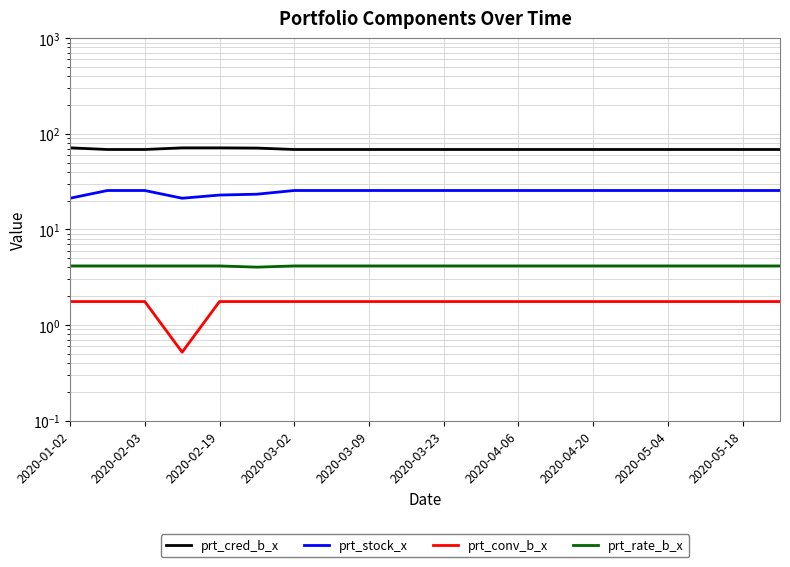

The prt_stock_x series shows 33.8 at 2020-03-02. True or false?

False